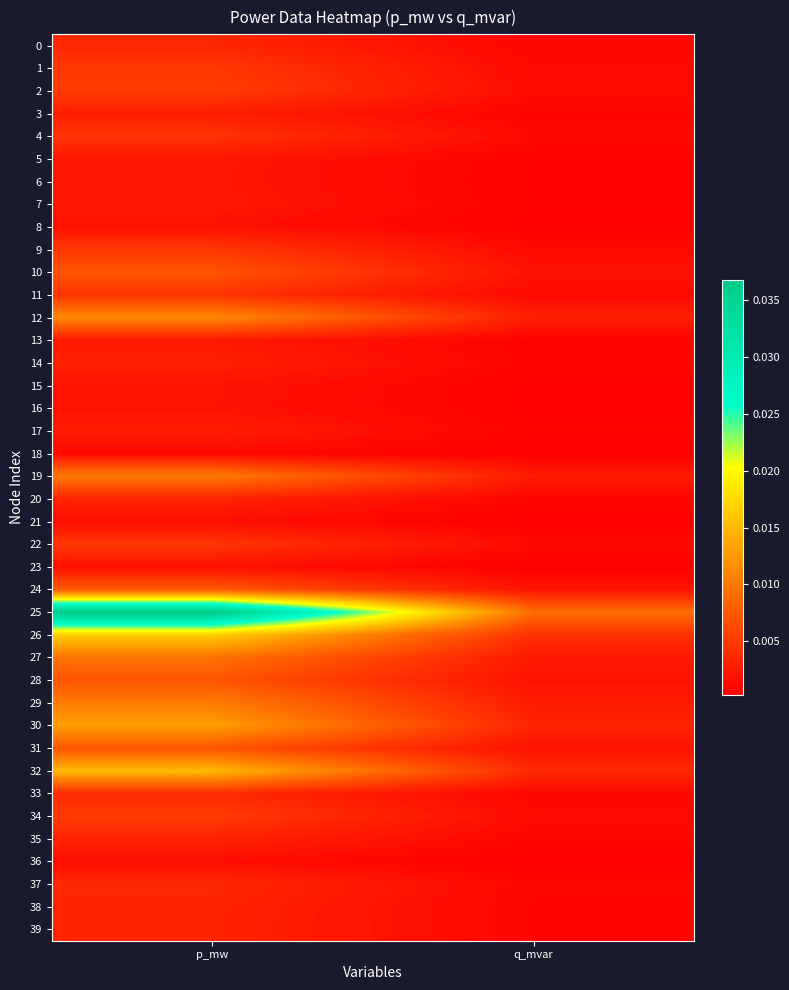

What is the total value across all series at p_mw?

0.2